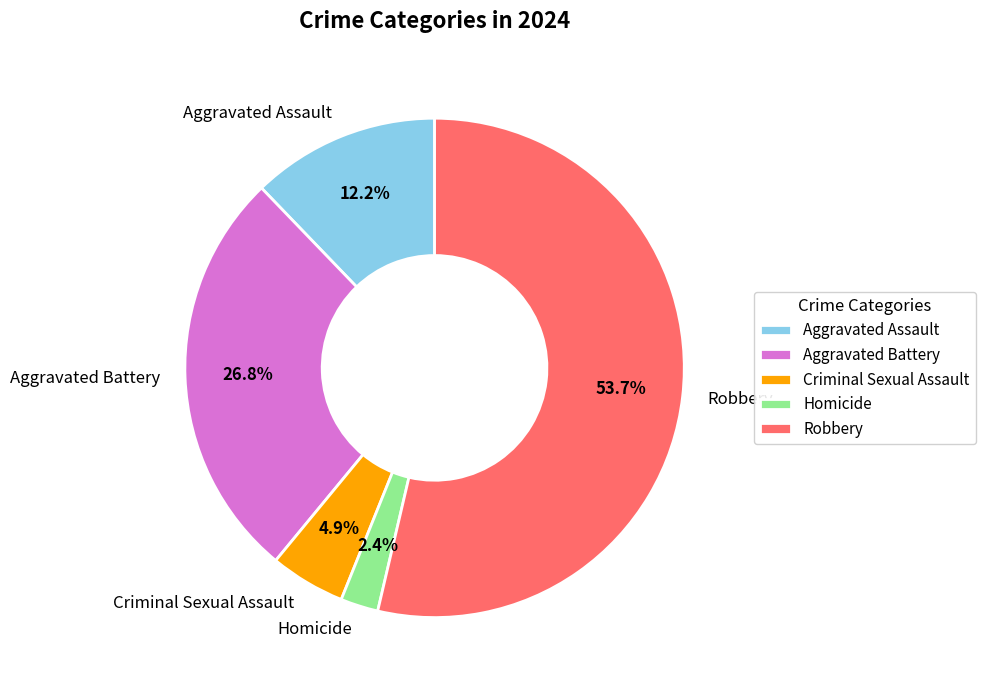

What is the majority slice?

Robbery